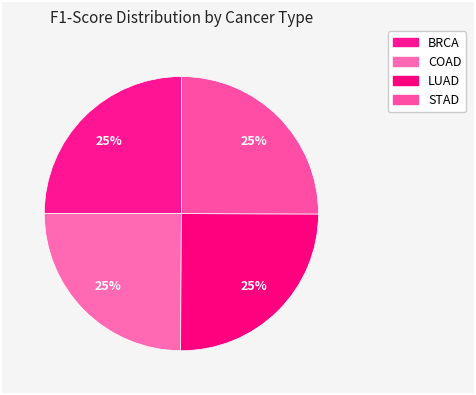

What percentage is the BRCA slice, to the nearest percent?

25%